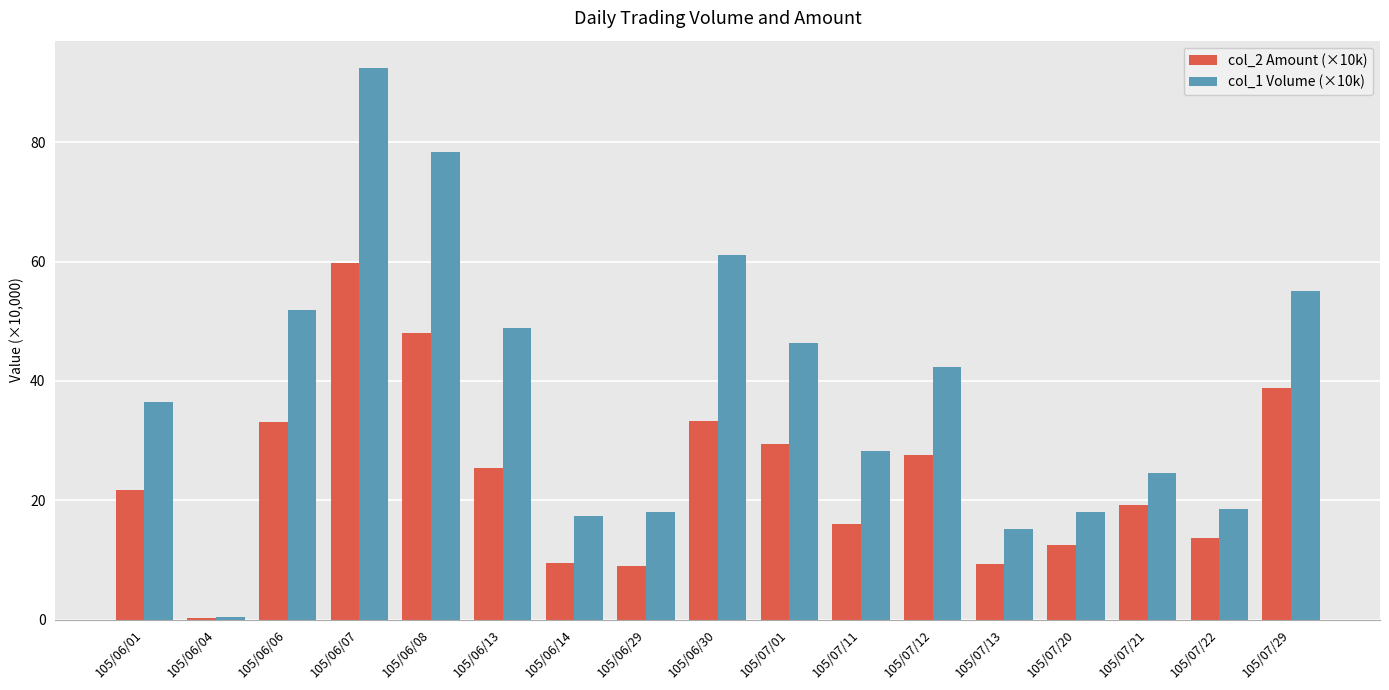

What is the difference between the maximum and second lowest values in the col_1 Volume (×10k) series?

77.3